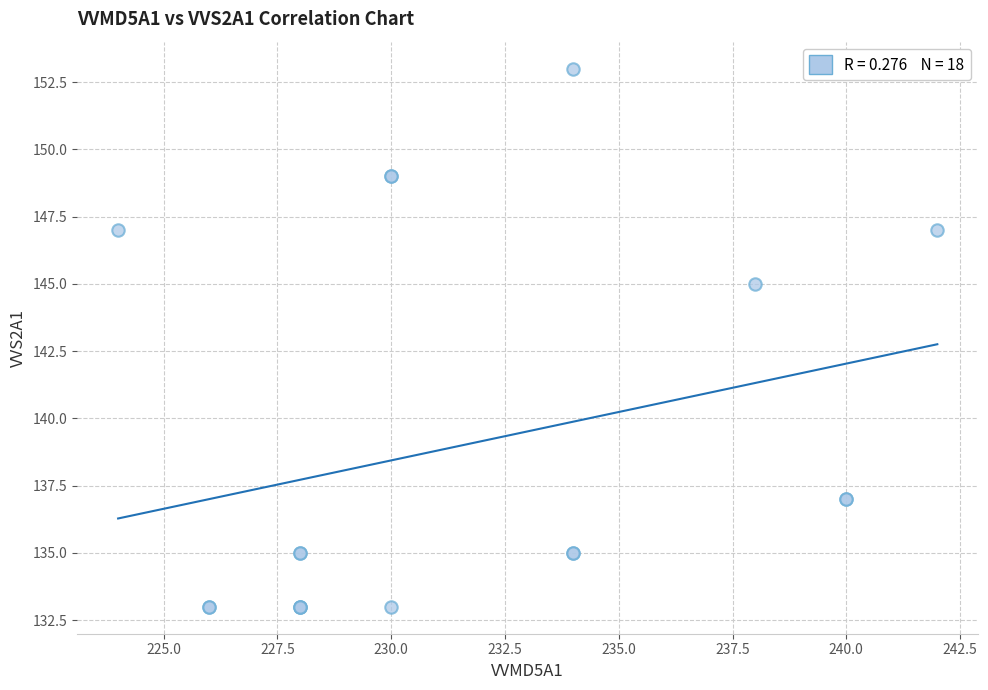

What Y value in the scatter plot is closest to 143?

145